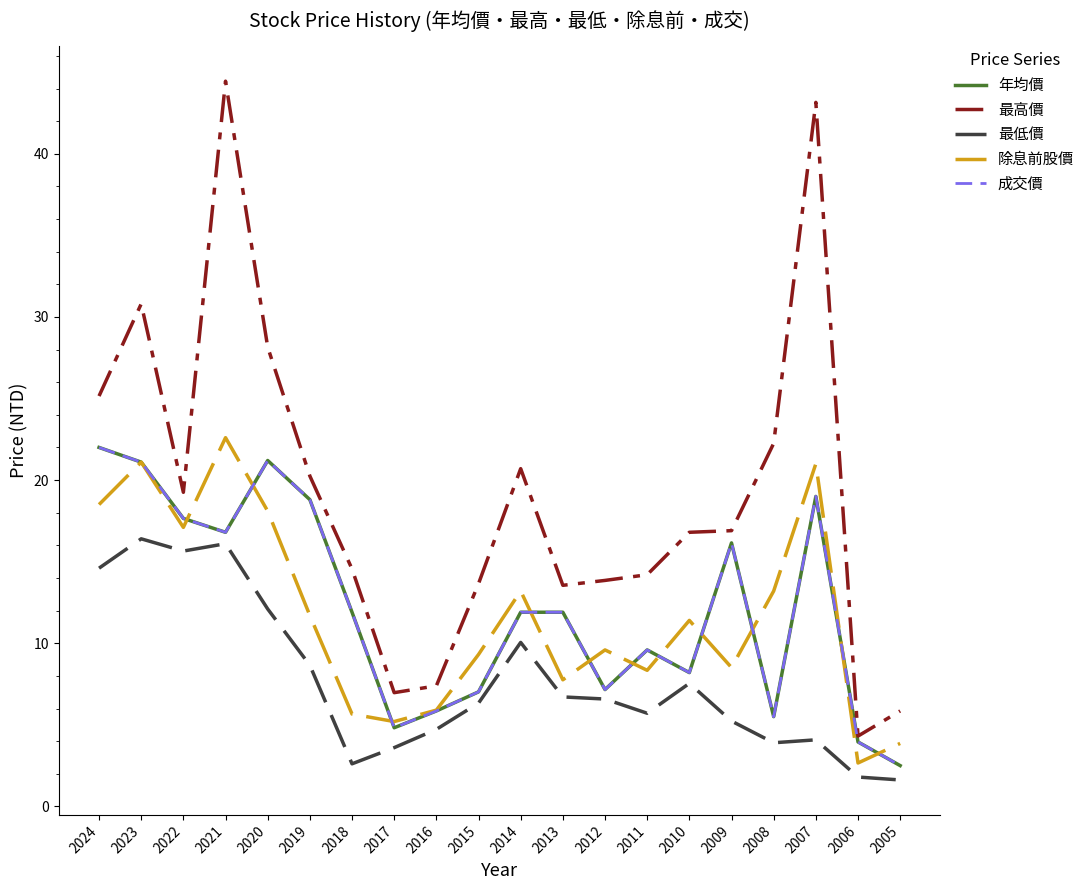

Is this an area chart (filled region under the line)?

No